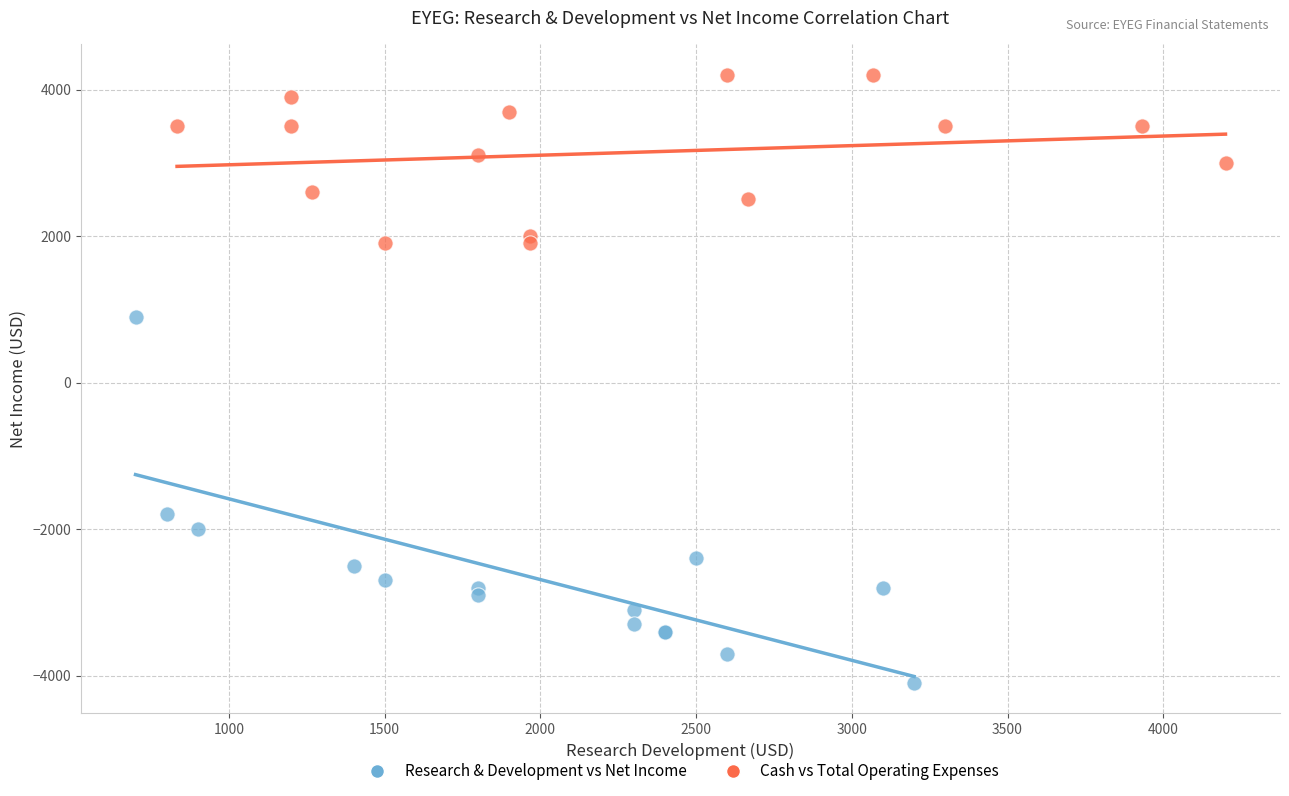

Which series has the widest spread of Y values?

Research & Development vs Net Income